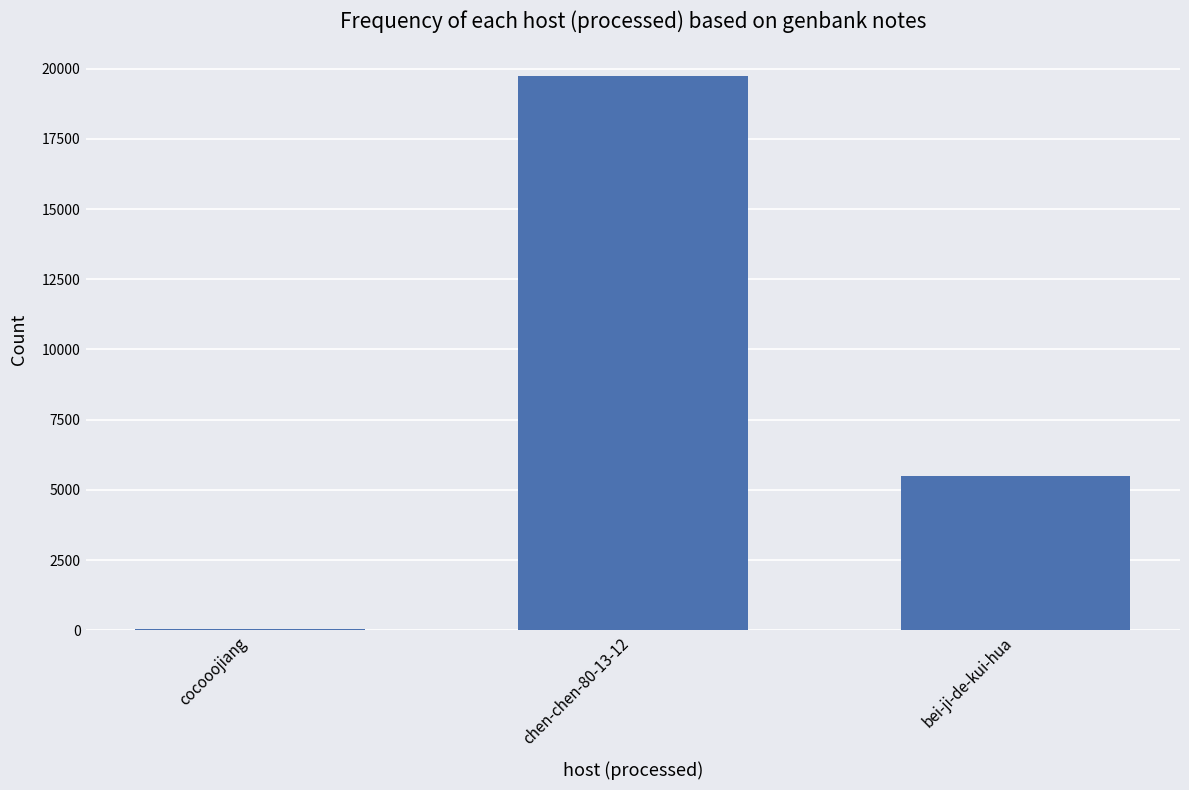

True or false: the data shows 5478 at bei-ji-de-kui-hua.

True